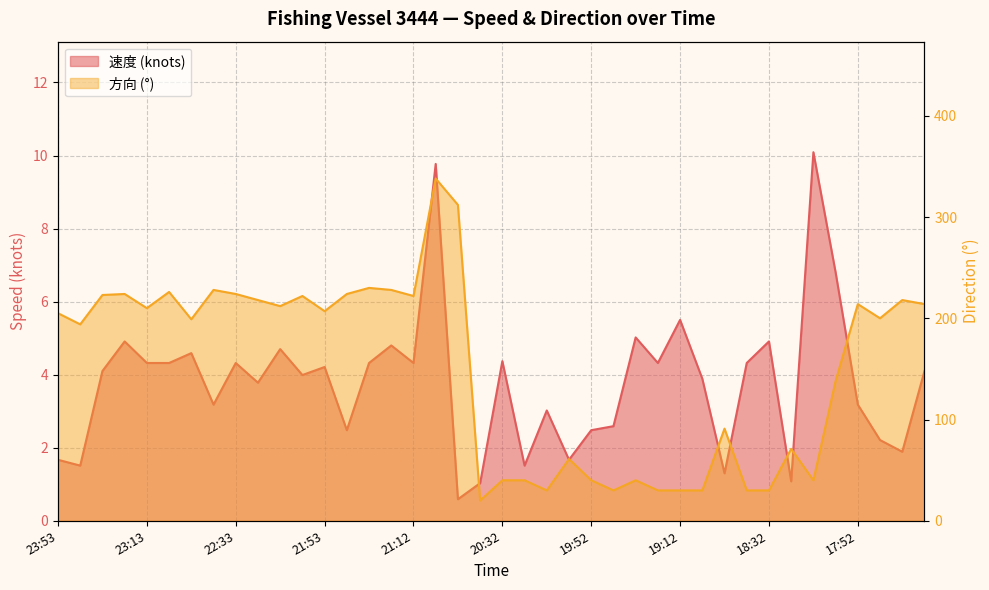

Which series has the largest range (max minus min)?

方向